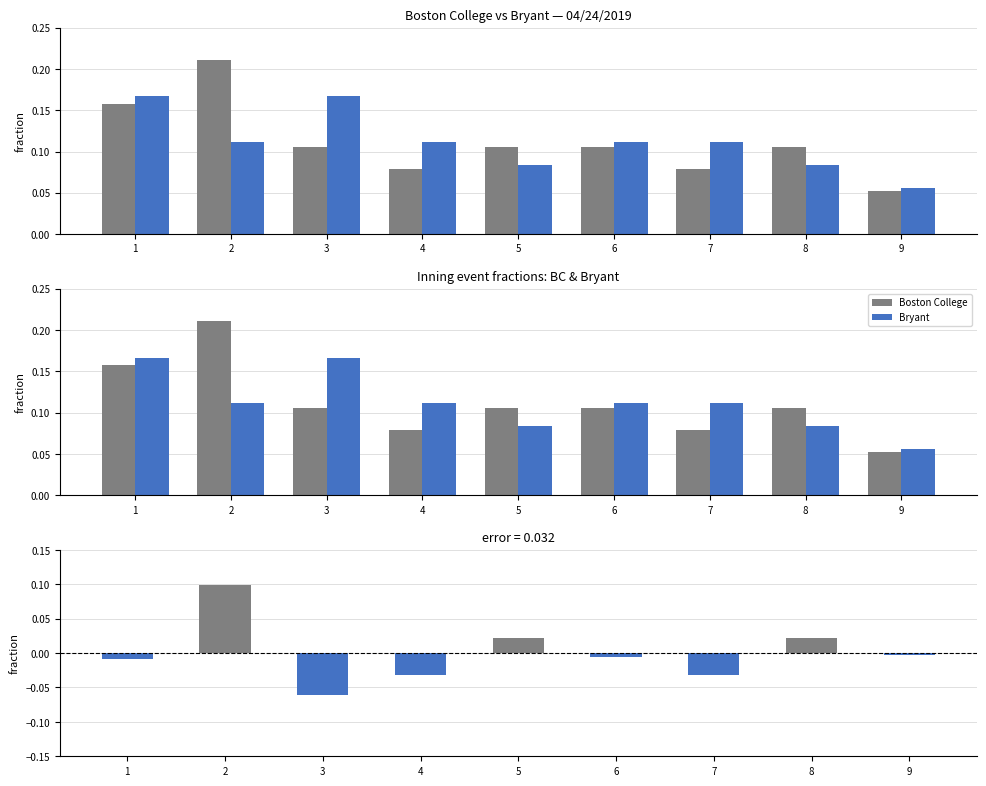

At which category is the sum across all series the highest?

2